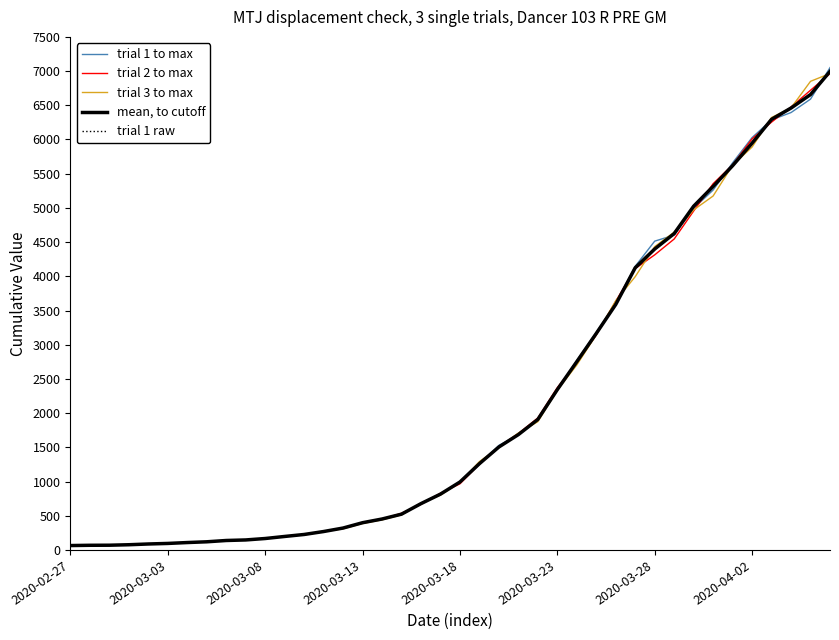

How many lines are shown in the chart?

5